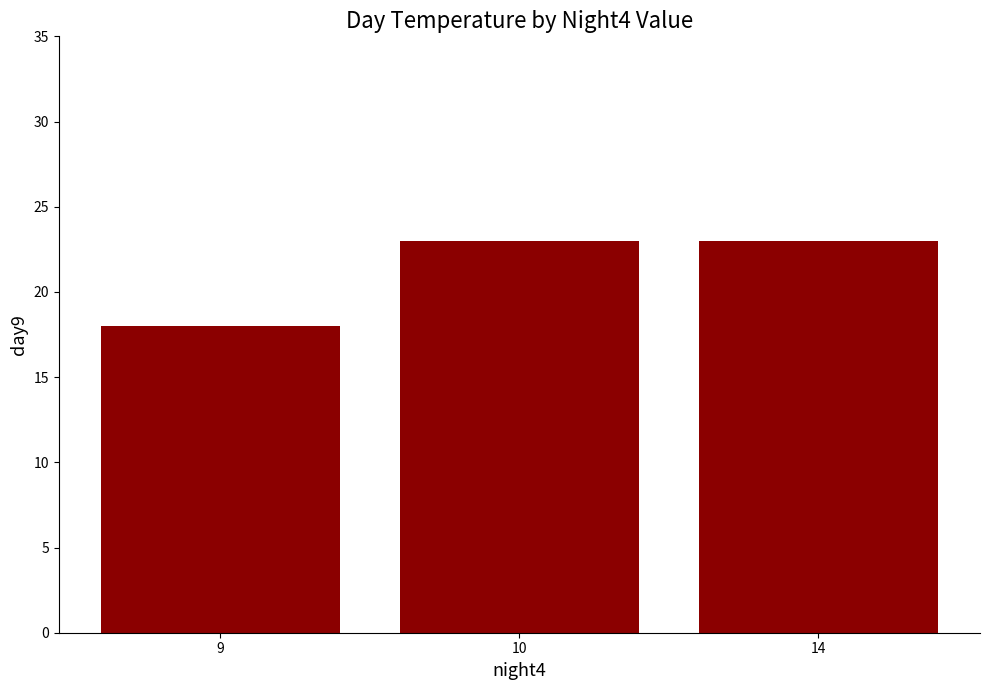

True or false: the data shows 11 at 14.

False